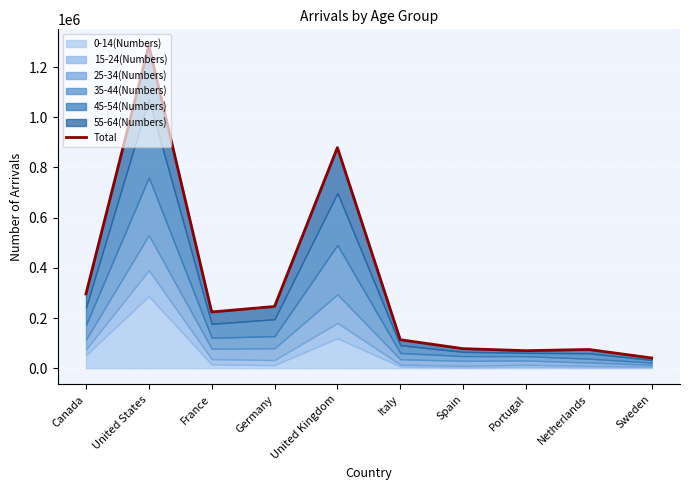

What value does the data have at Sweden?

40853.4